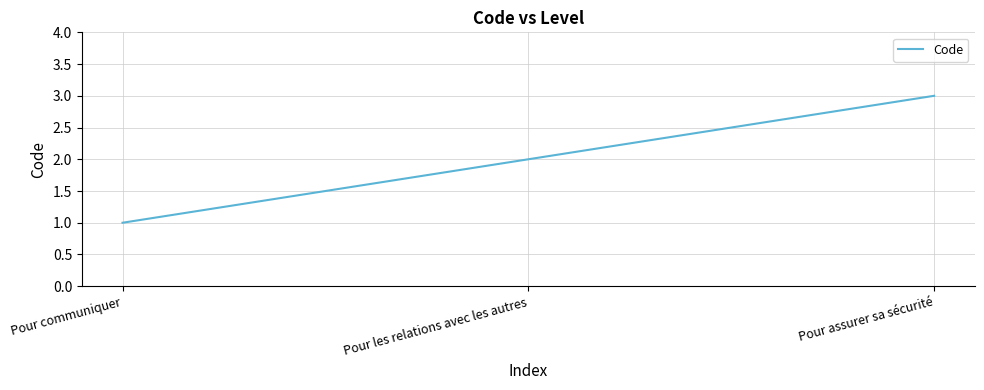

What is the difference between the maximum and minimum values?

2